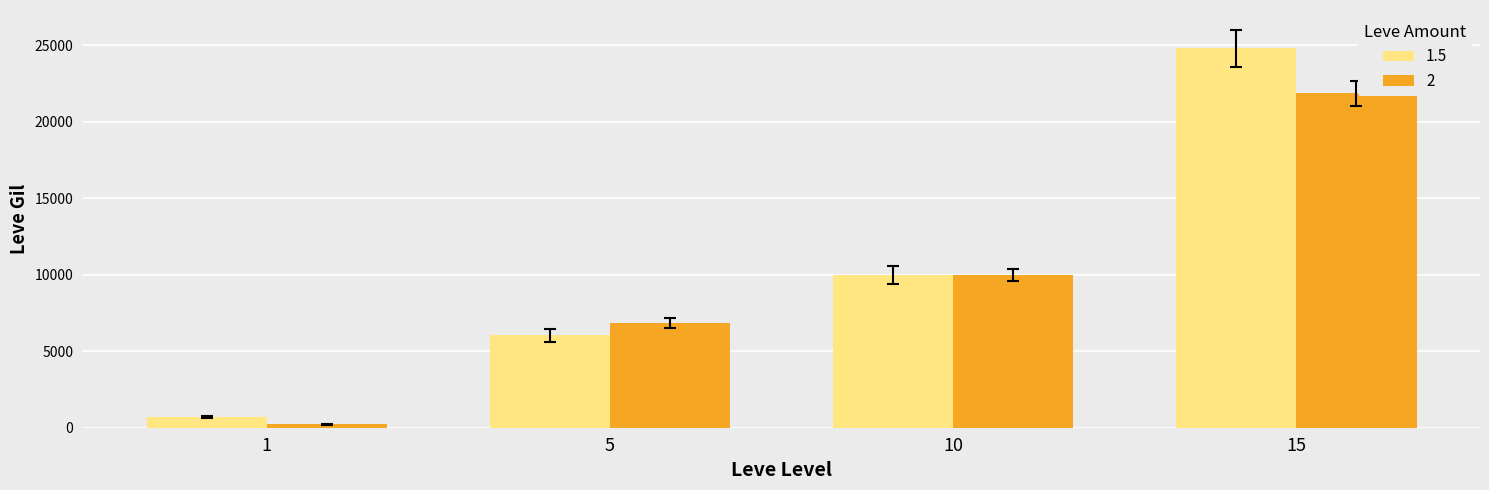

Which series has the widest spread of values?

1.5